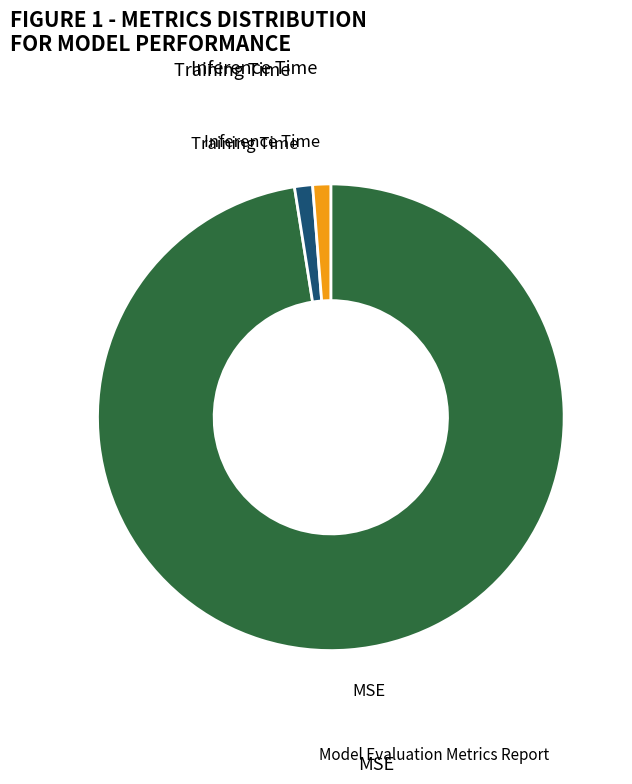

The Inference Time slice represents 1% of the pie. True or false?

True